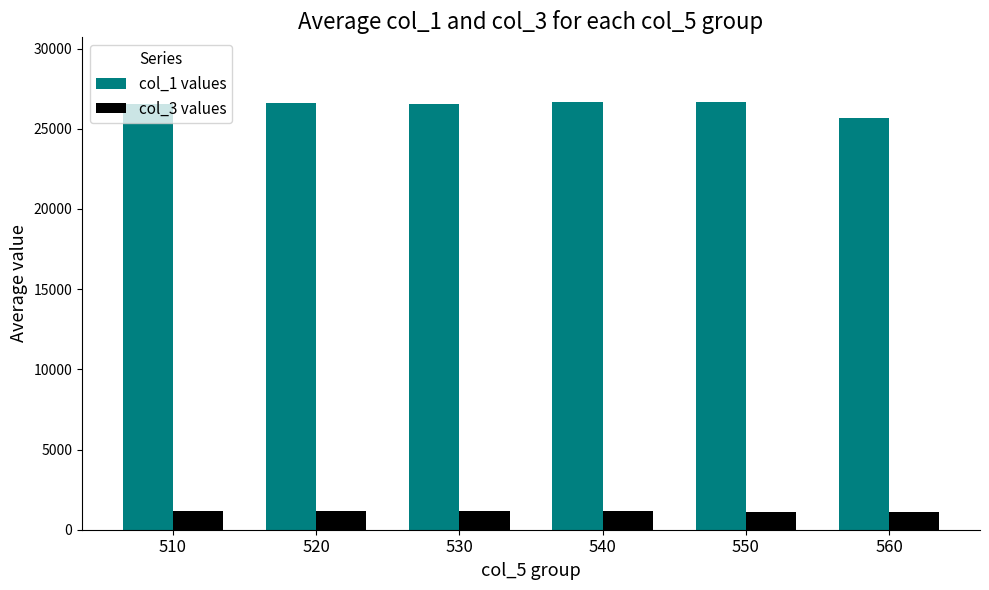

Rank the series by their average value, from highest to lowest.

col_1 values, col_3 values